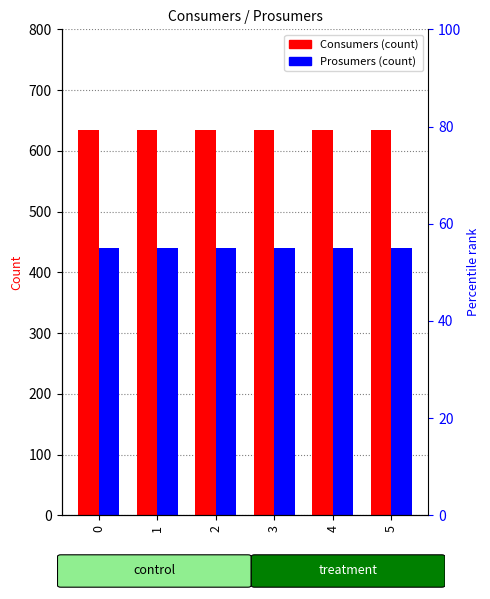

How many groups of bars are there?

6